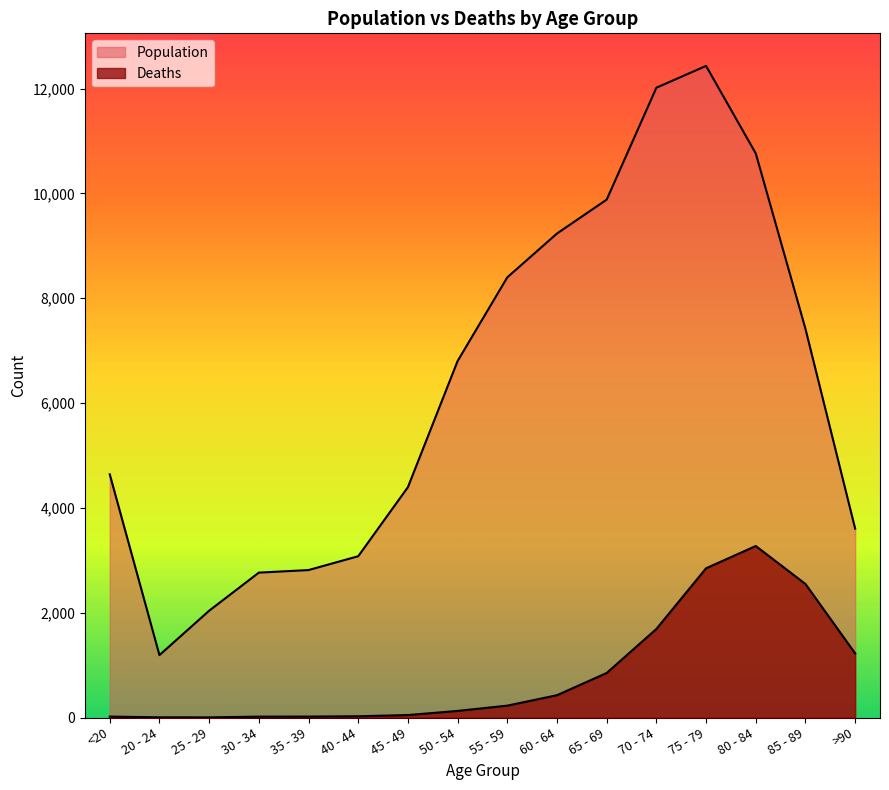

What is the average value of the Population series?

6343